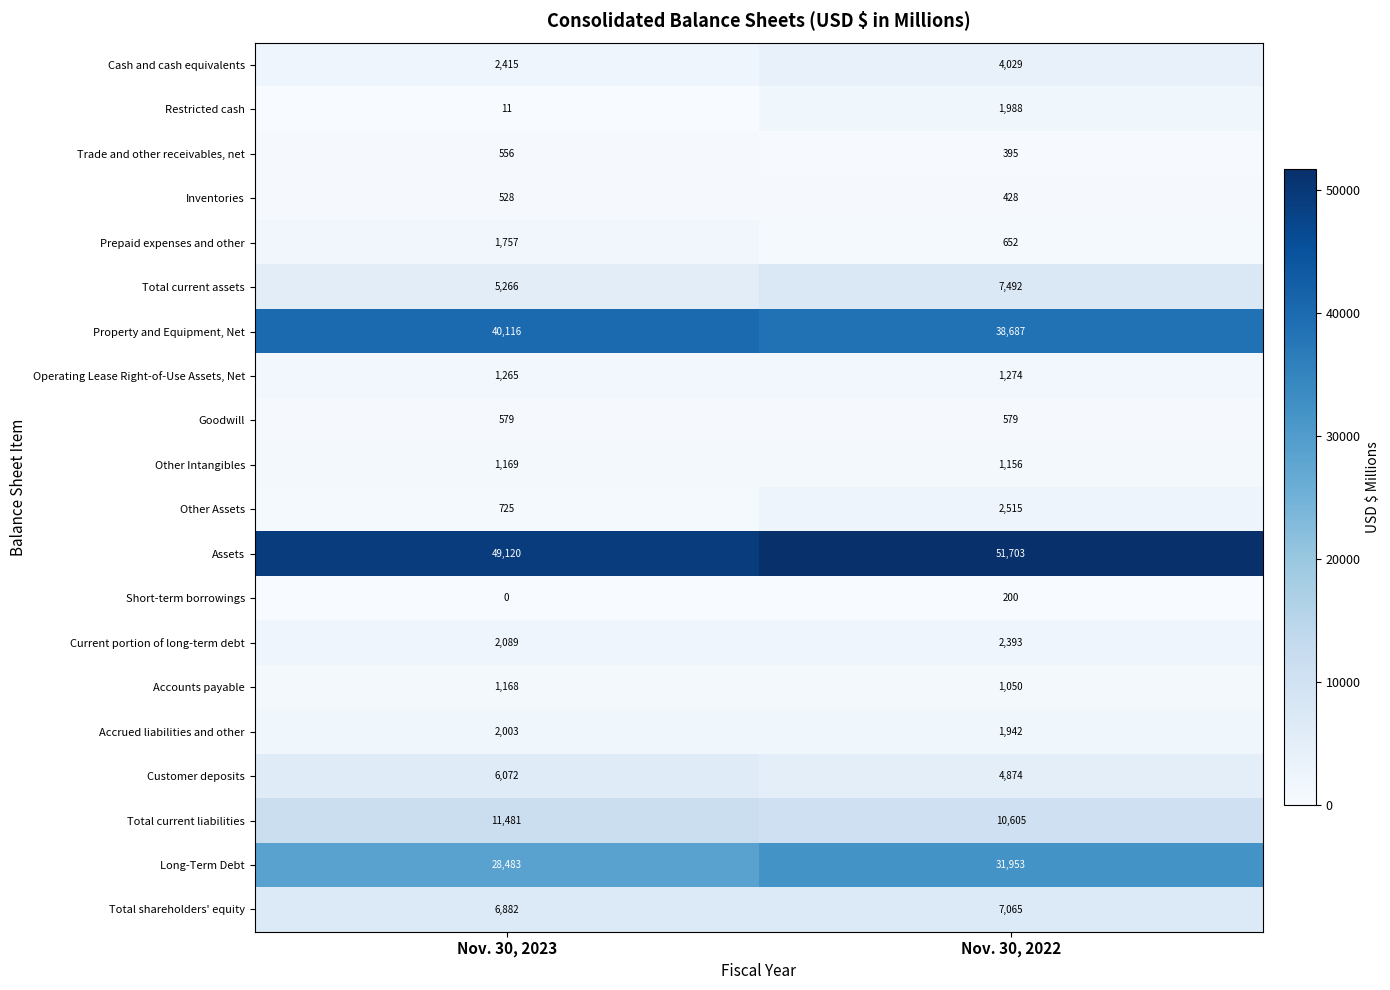

Where is Total current assets nearest to the value 6379?

Nov. 30, 2023